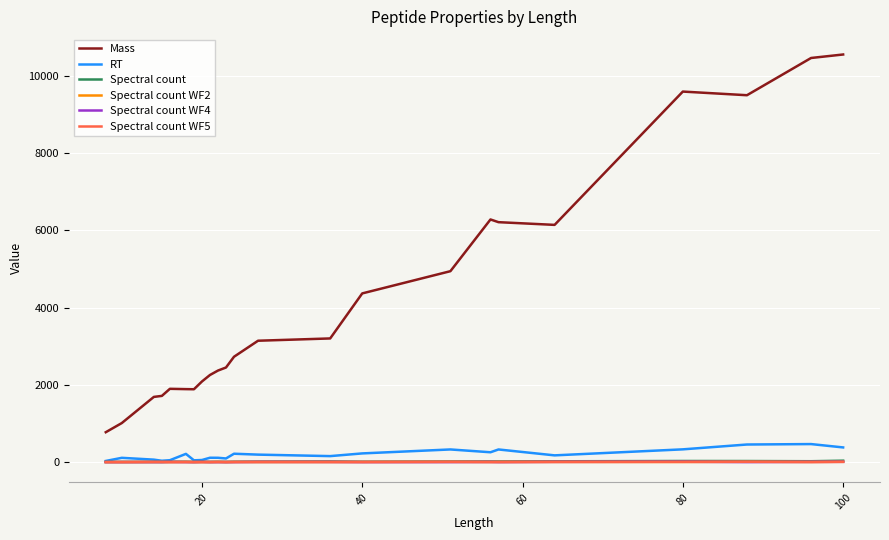

True or false: Mass and Spectral count WF5 cross at least once.

False